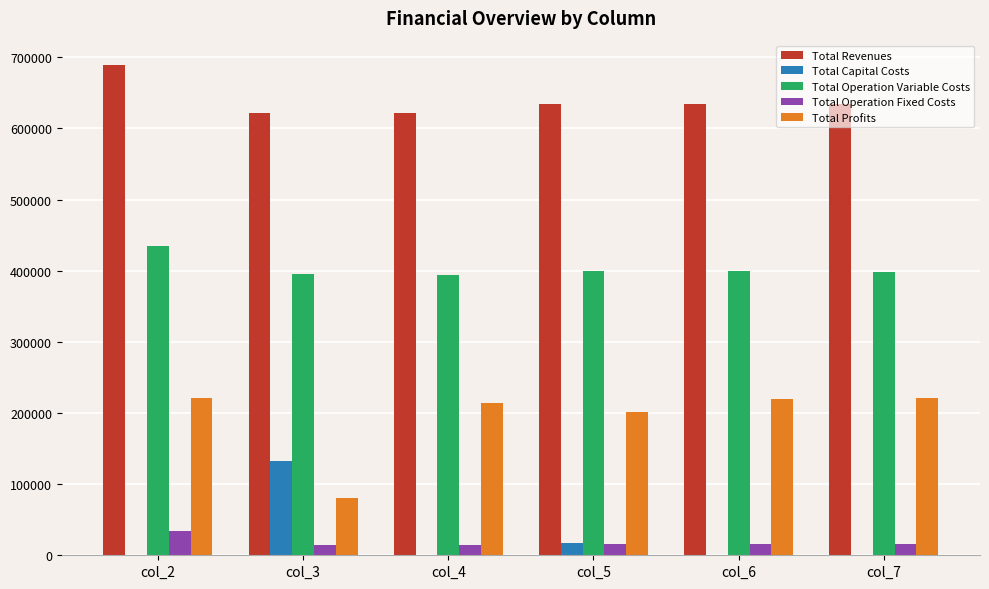

What is the sum of all Total Capital Costs values?

150400.0